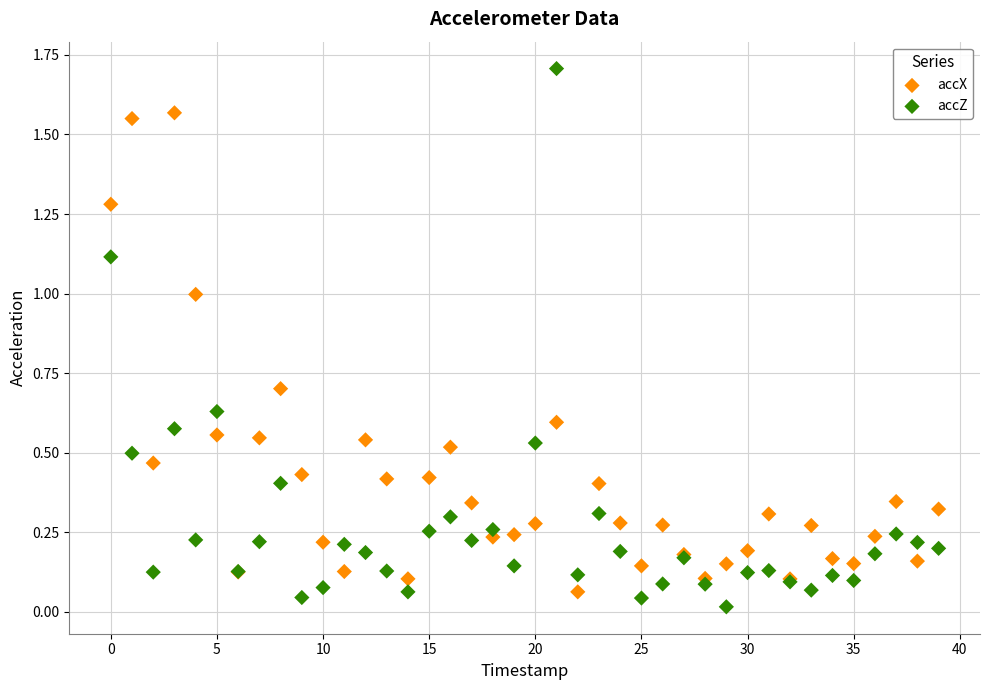

Which series has the widest spread of Y values?

accZ